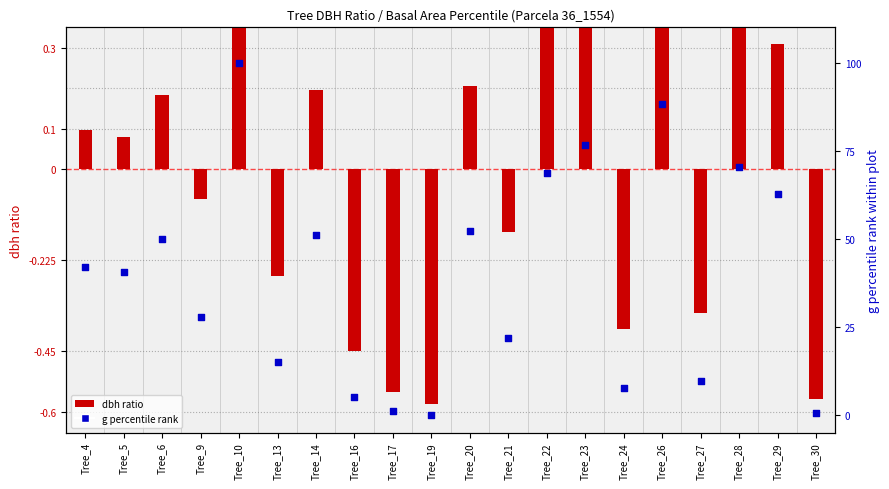

Which series contains the lowest Y value?

dbh ratio